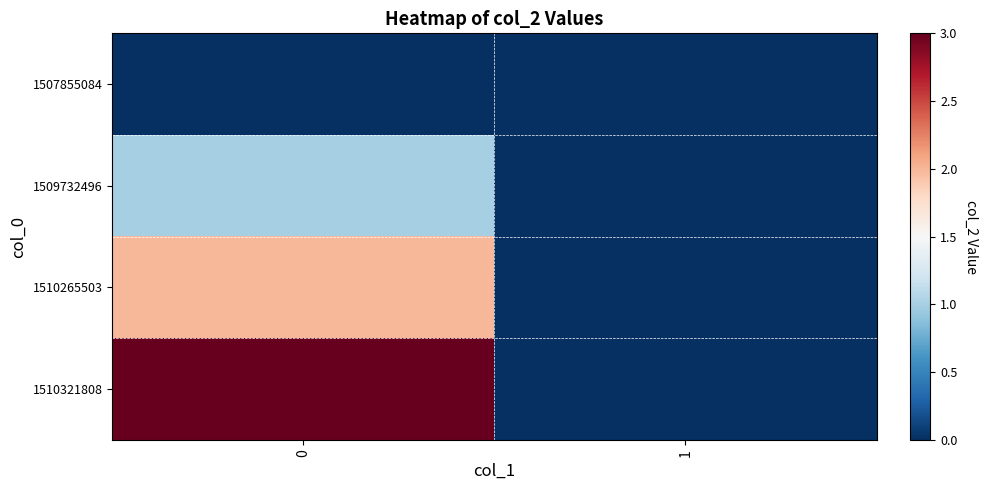

Reading right to left, transcribe all the data shown in this chart.

1507855084: 1=0	0=0
1509732496: 1=0	0=1
1510265503: 1=0	0=2
1510321808: 1=0	0=3